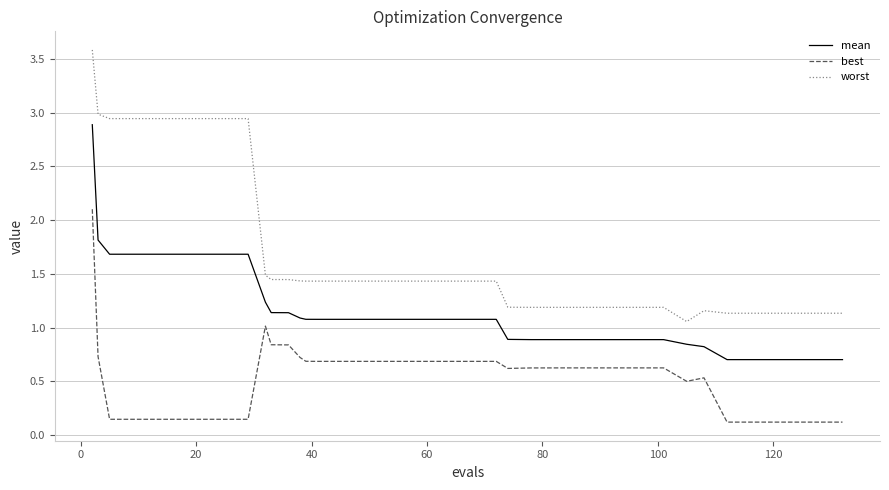

What is the highest value of the worst series?

3.6